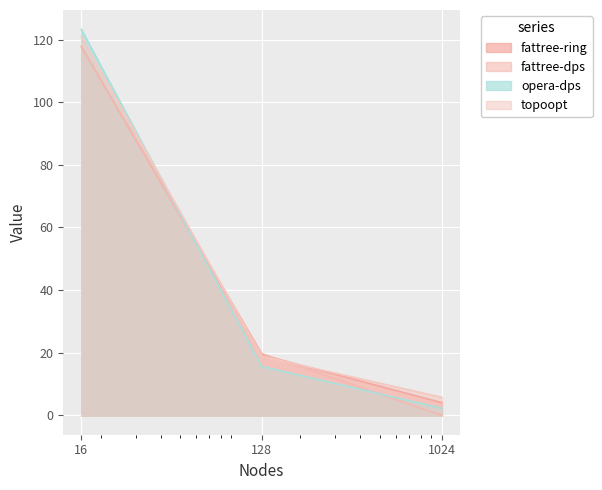

The opera-dps series shows 123.3 at 16. True or false?

True